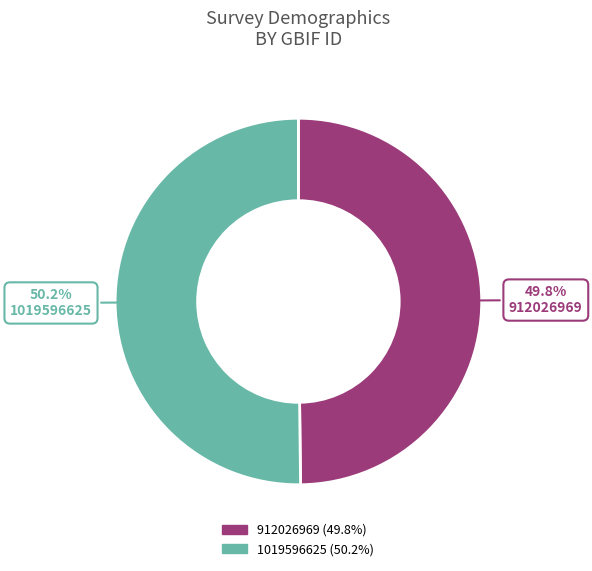

How many slices are in this pie chart?

2